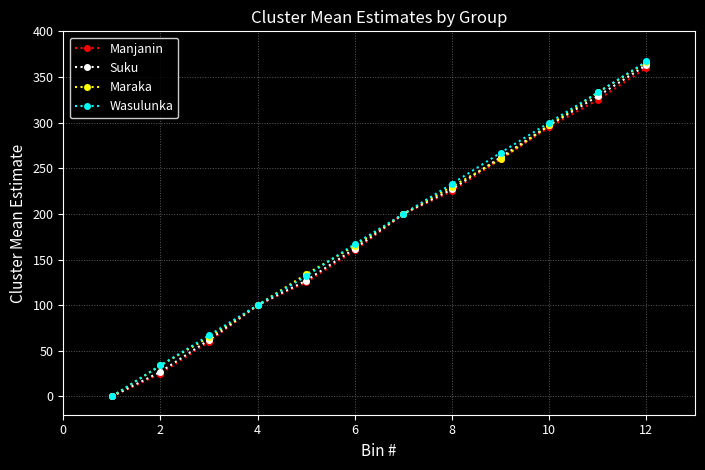

Which series has the largest range (max minus min)?

Wasulunka